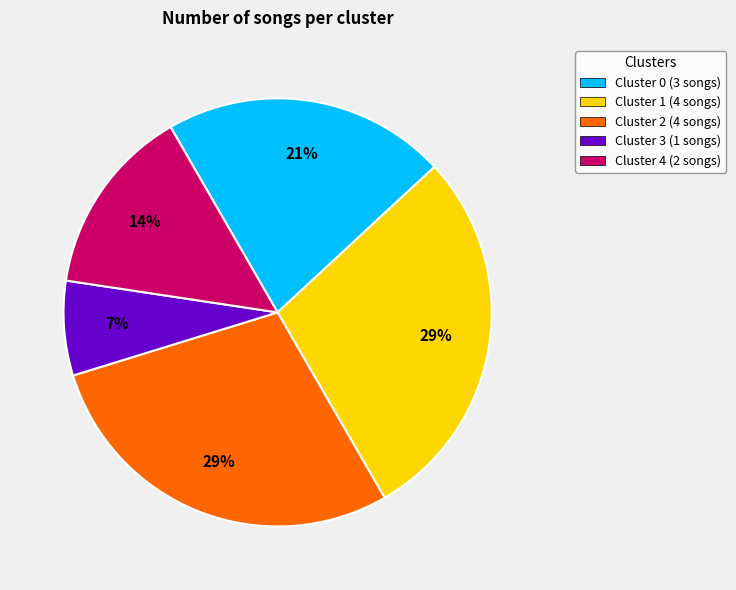

Count the number of slices in the pie.

5